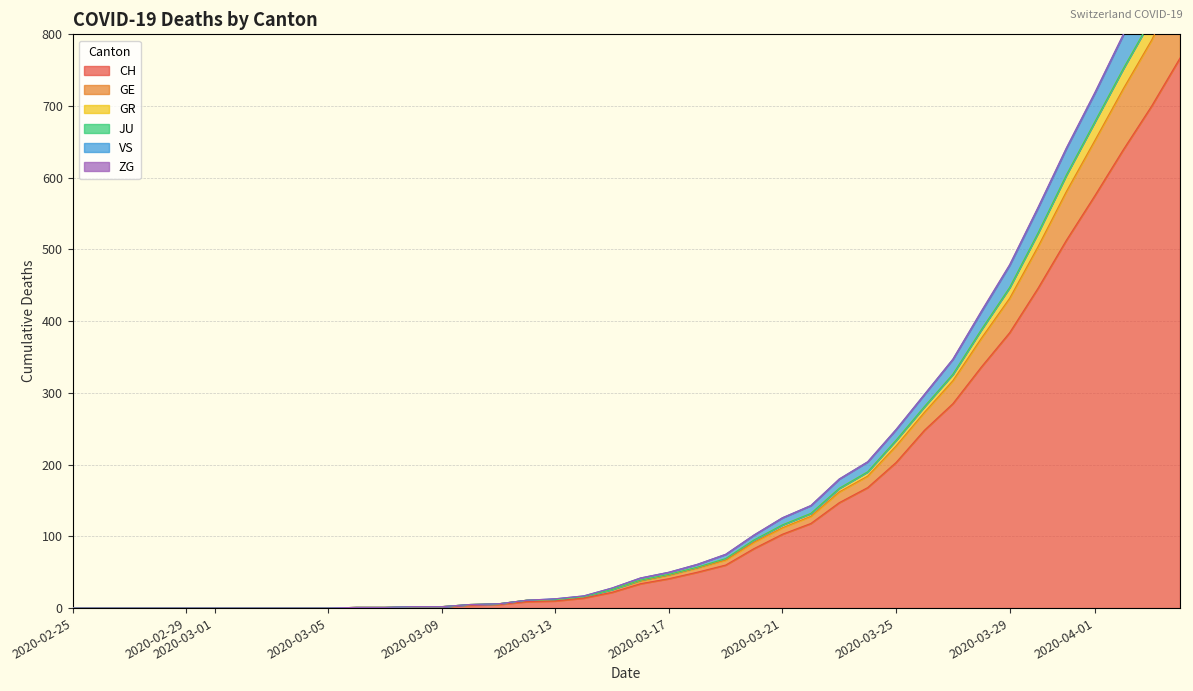

The CH series shows 164 at 2020-03-21. True or false?

False